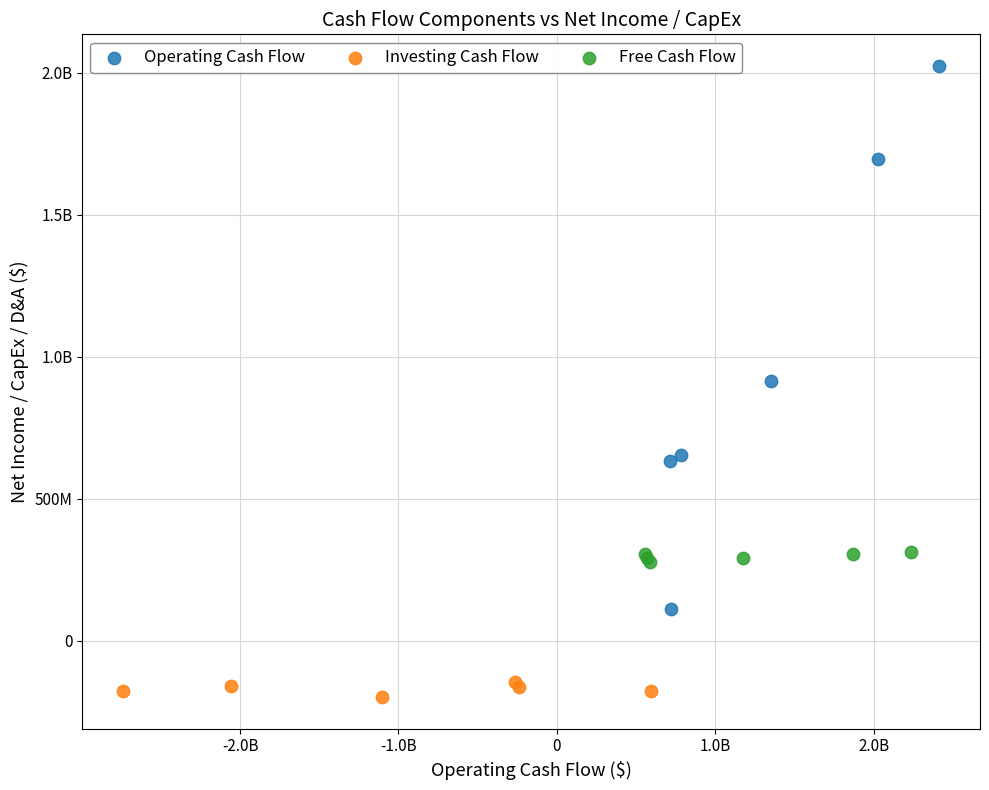

What are all the series names shown in the legend?

Operating Cash Flow, Investing Cash Flow, Free Cash Flow